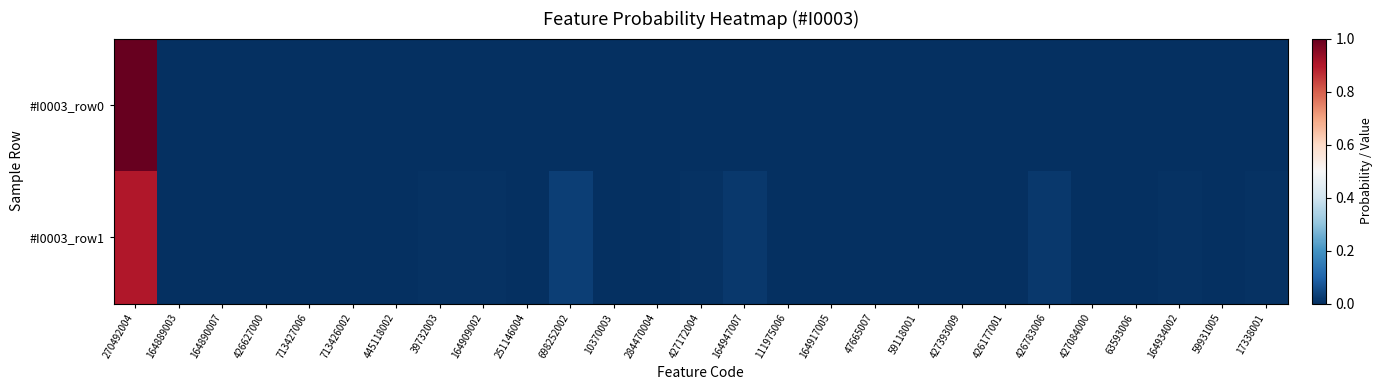

Which series has the widest spread of values?

#I0003_row0